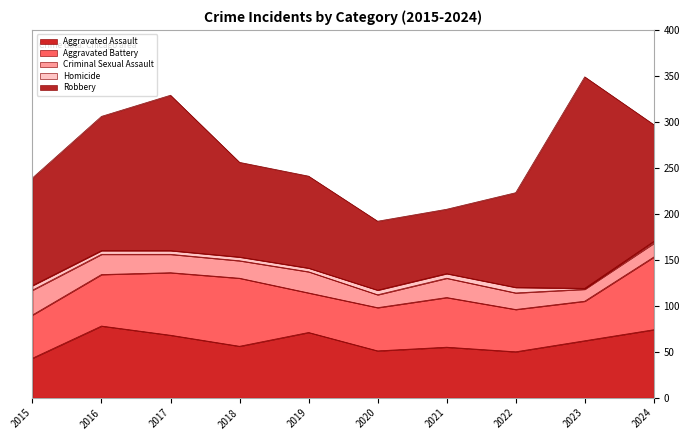

Reading left to right, what are all the values shown in this chart?

Aggravated Assault: 2015=43	2016=78	2017=68	2018=56	2019=71	2020=51	2021=55	2022=50	2023=62	2024=74
Aggravated Battery: 2015=47	2016=56	2017=68	2018=74	2019=43	2020=47	2021=54	2022=46	2023=43	2024=79
Criminal Sexual Assault: 2015=27	2016=22	2017=20	2018=19	2019=23	2020=14	2021=21	2022=18	2023=13	2024=15
Homicide: 2015=5	2016=4	2017=4	2018=4	2019=4	2020=5	2021=5	2022=6	2023=1	2024=2
Robbery: 2015=117	2016=146	2017=169	2018=103	2019=100	2020=75	2021=70	2022=103	2023=230	2024=127